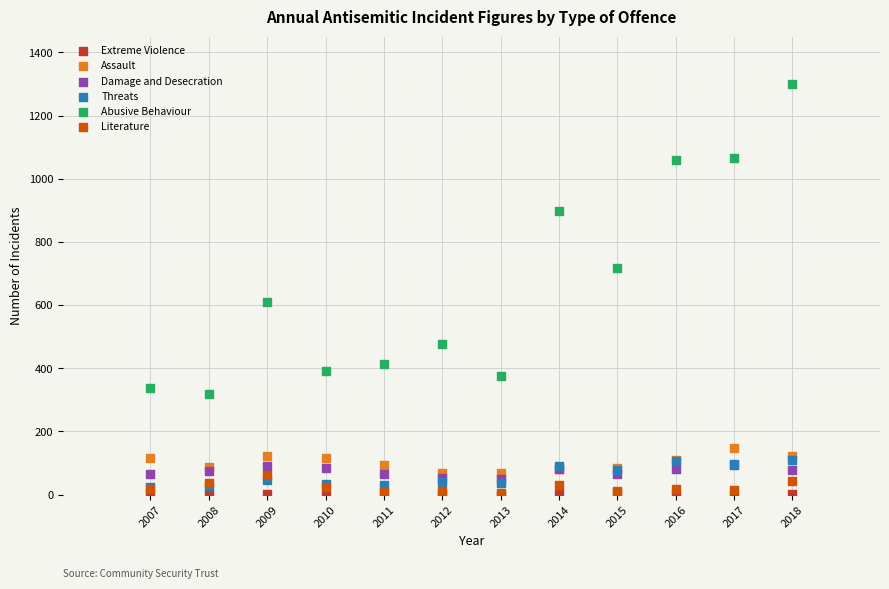

What are all the series names shown in the legend?

Extreme Violence, Assault, Damage and Desecration, Threats, Abusive Behaviour, Literature